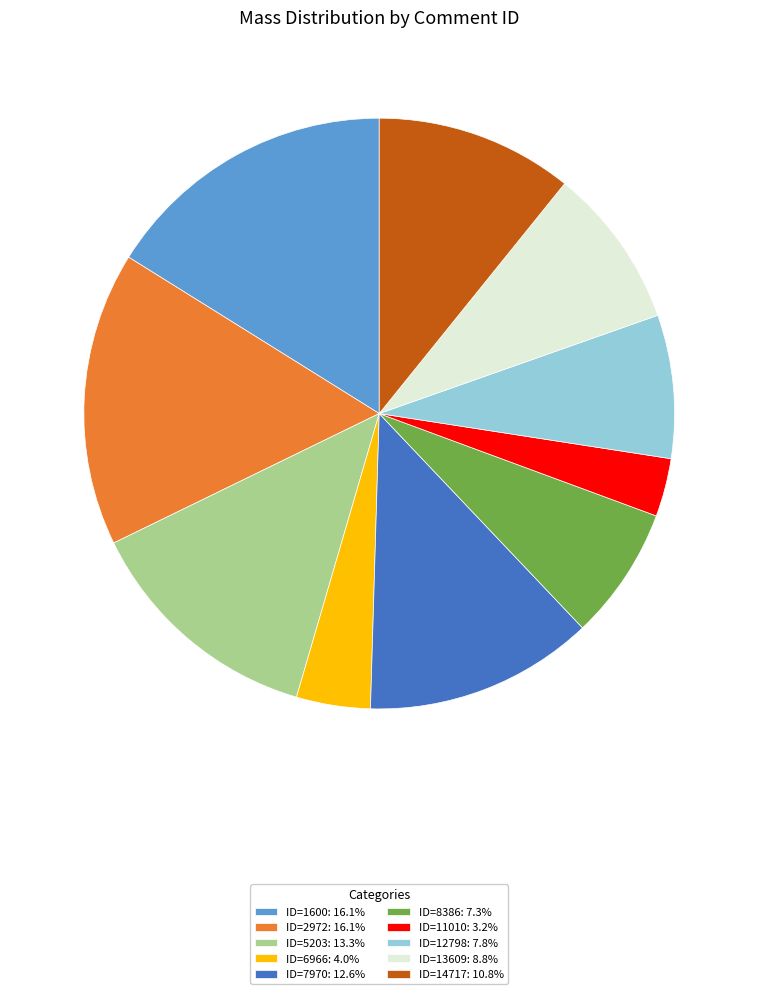

Is there any slice that represents more than half of the pie?

No